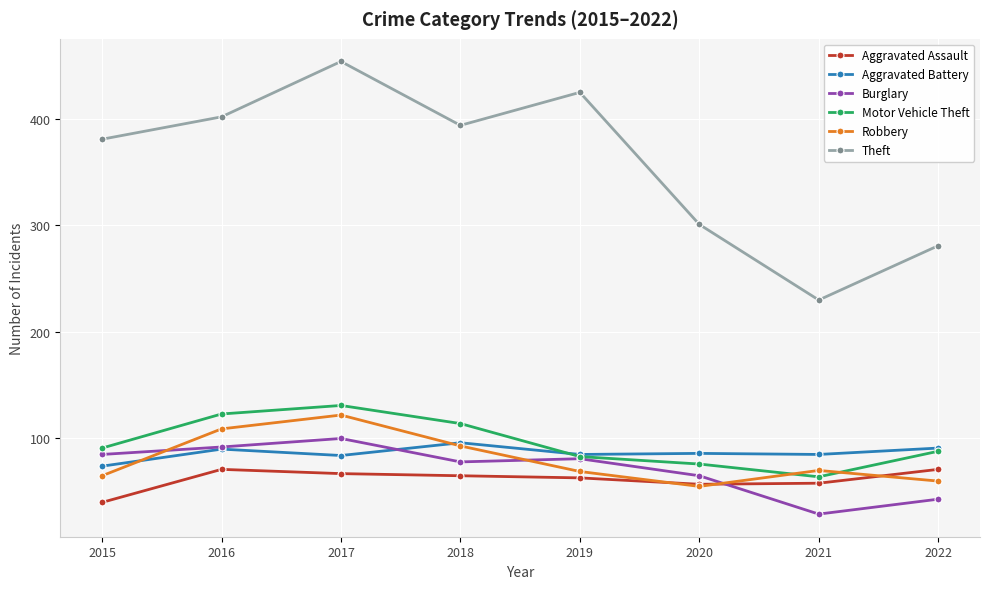

How many lines are shown in the chart?

6